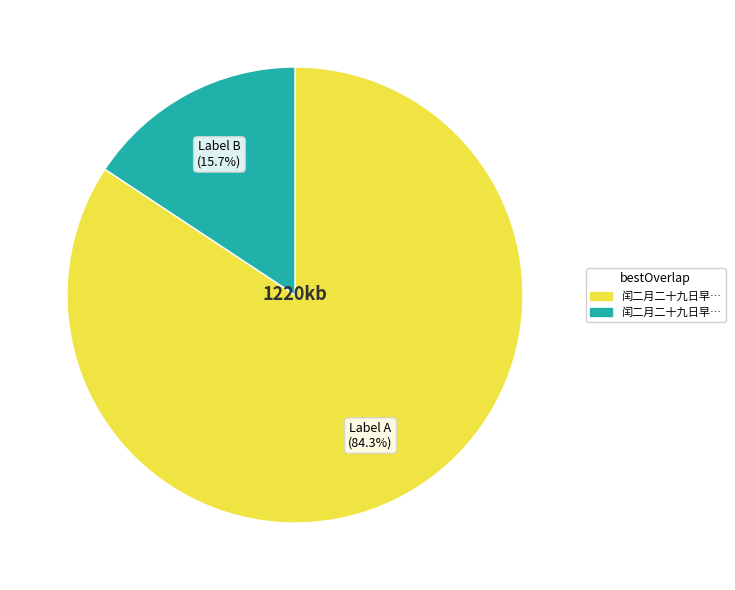

Is there a majority slice in this chart?

Yes